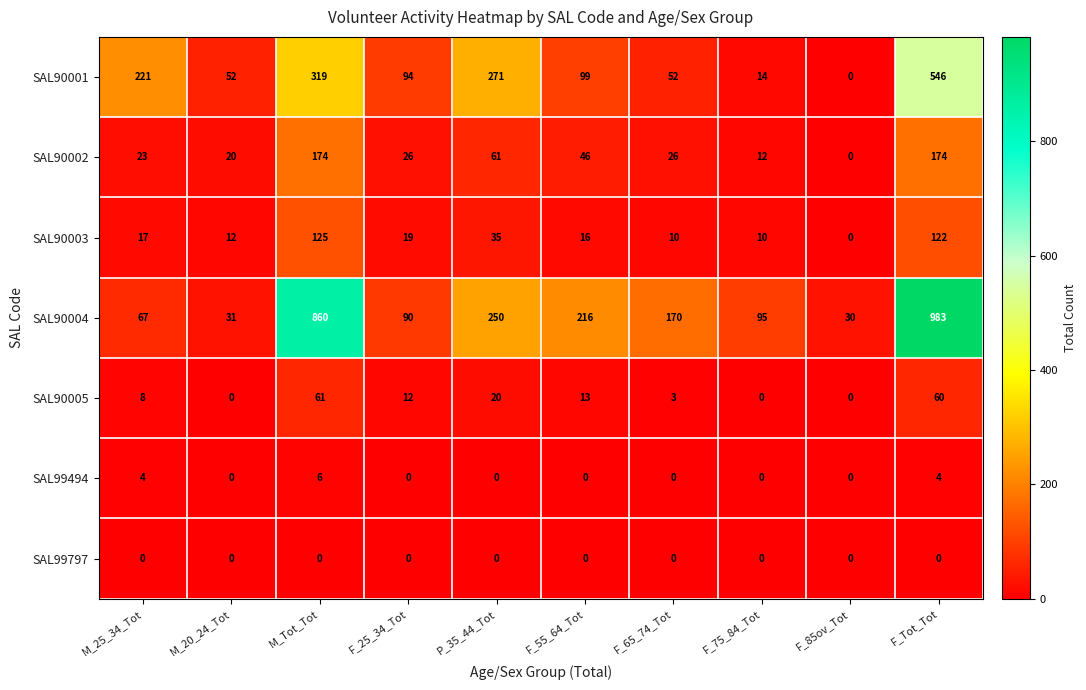

How many data points in SAL90001 are less than 99?

5